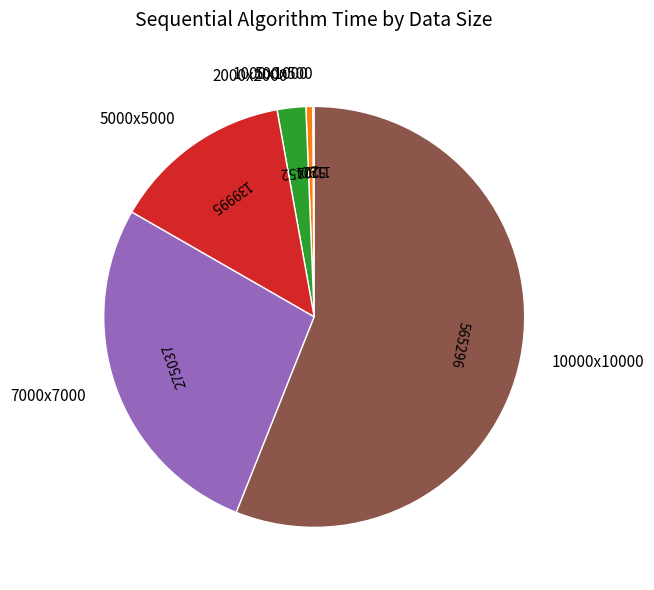

The 1000x1000 slice represents 1% of the pie. True or false?

True